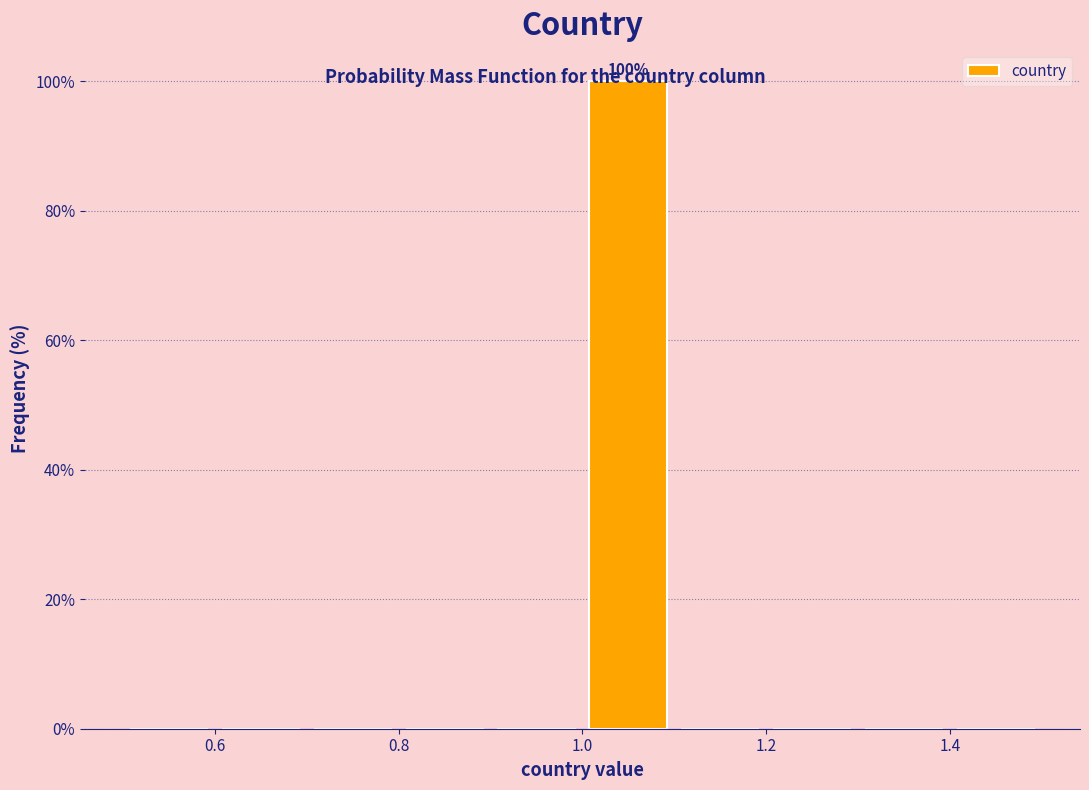

Over which range of the x-axis is the bar tallest?

1.0 to 1.1